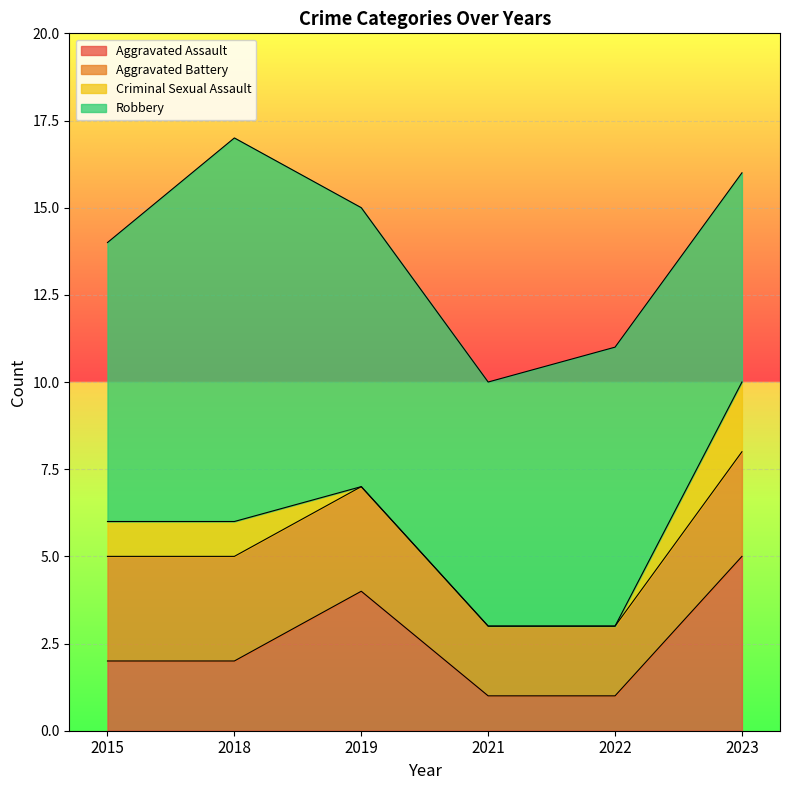

Reading left to right, transcribe all the data shown in this chart.

Aggravated Assault: 2	2	4	1	1	5
Aggravated Battery: 3	3	3	2	2	3
Criminal Sexual Assault: 1	1	0	0	0	2
Robbery: 8	11	8	7	8	6
Total: 14	17	15	10	11	16